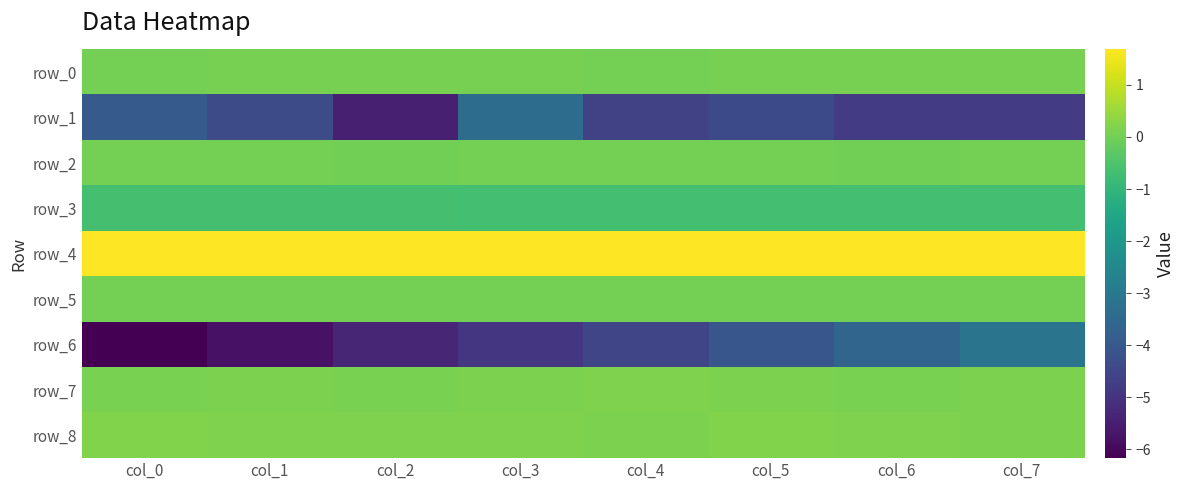

At col_5, list the series in order from largest to smallest.

row_4, row_8, row_7, row_0, row_2, row_5, row_3, row_6, row_1